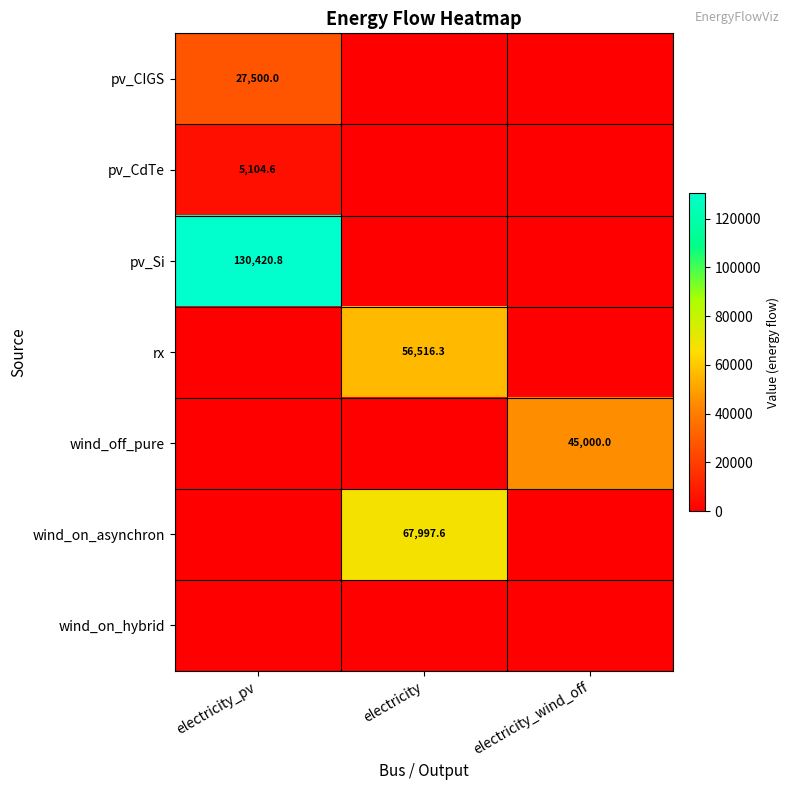

True or false: wind_on_asynchron has a value of 67997.6 at electricity.

True